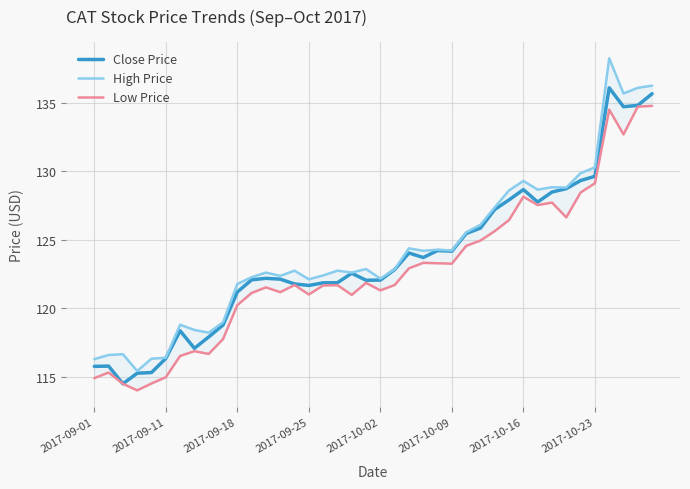

At how many categories does at least one series exceed 125?

14